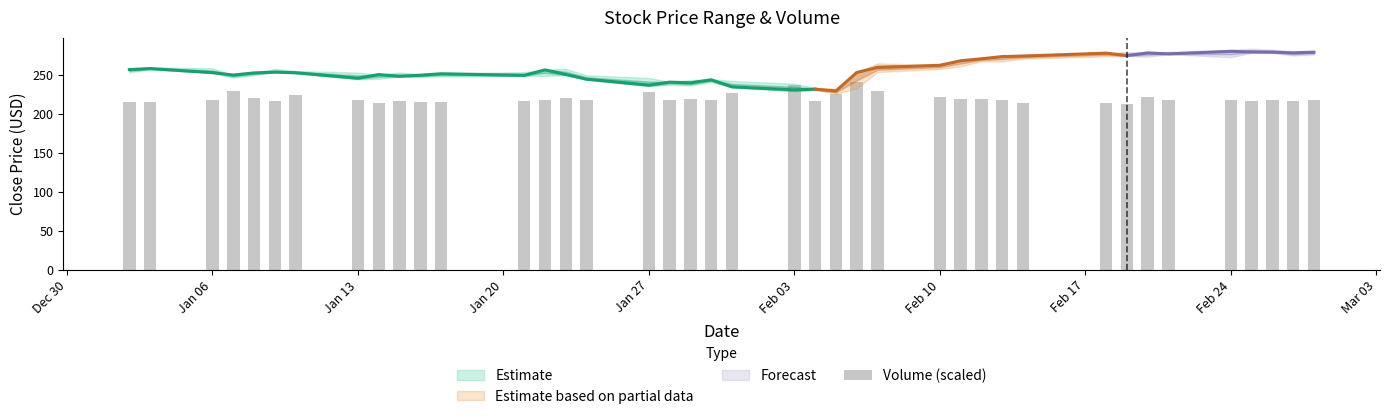

How many values are below 217?

14